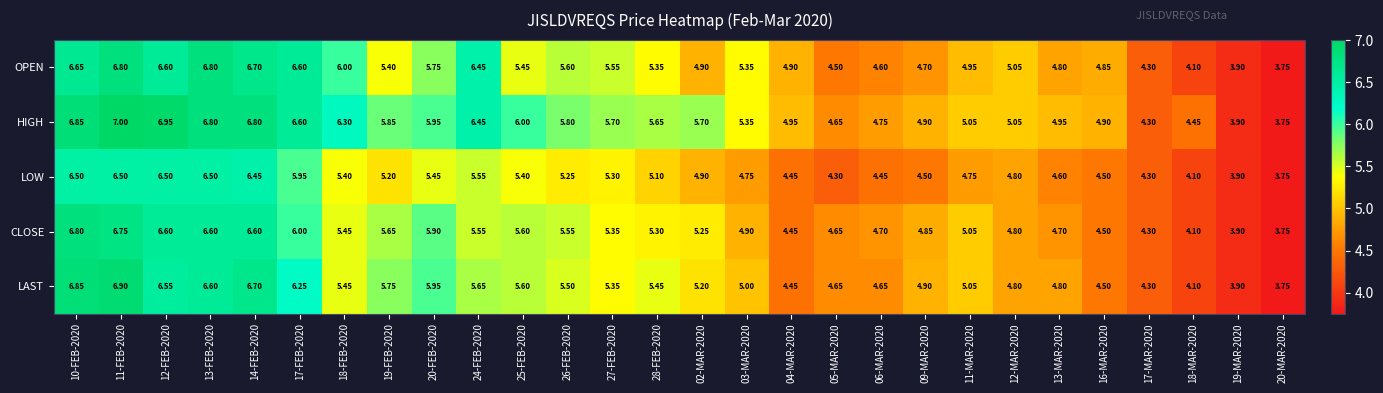

Is the value of HIGH at 03-MAR-2020 greater than the value of OPEN at 17-MAR-2020?

Yes